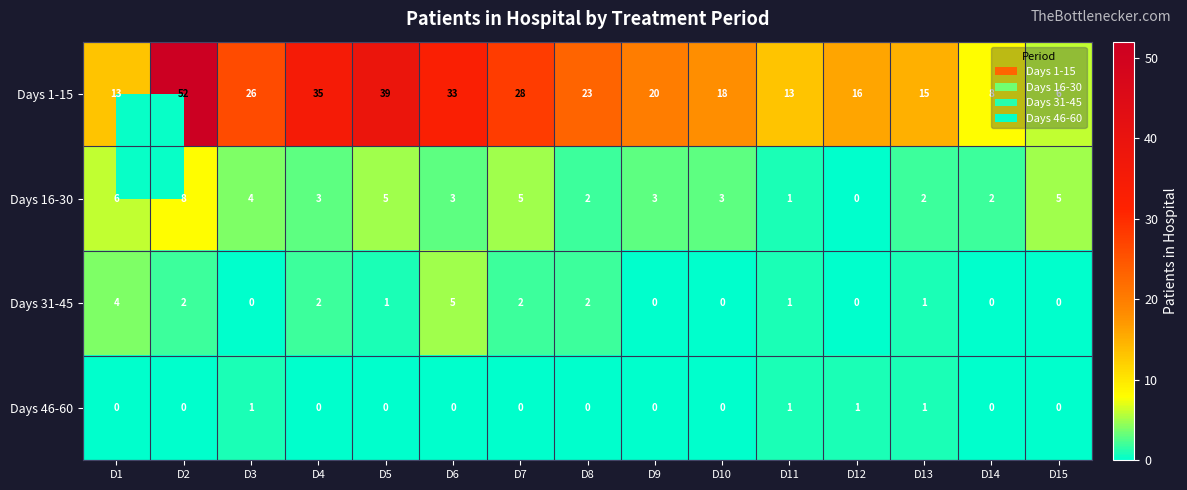

What is the total value across all series at D14?

10